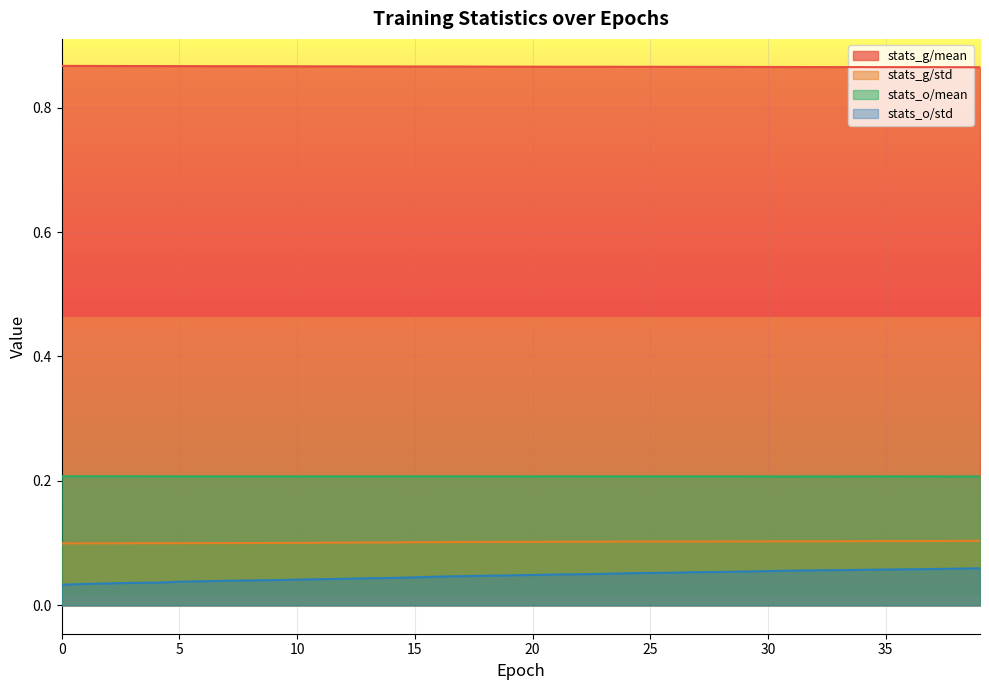

What is the average value of the stats_g/std series?

0.1